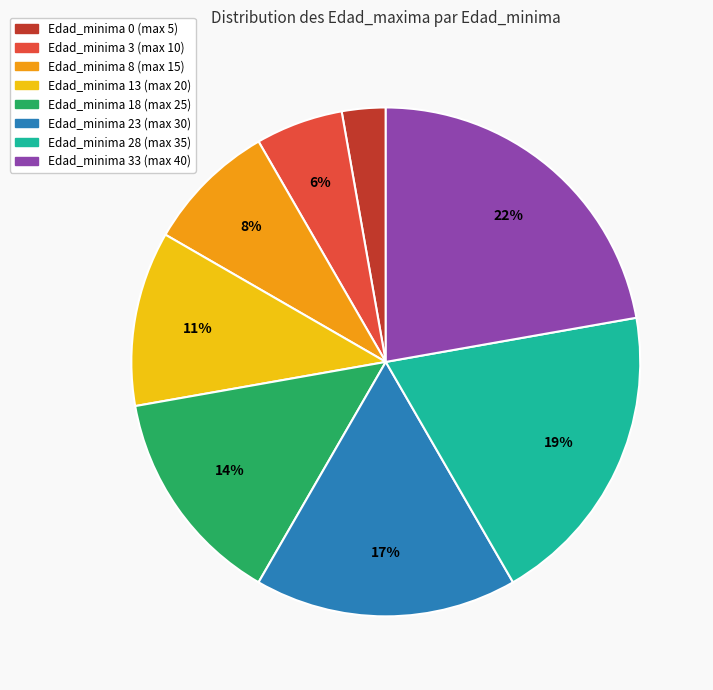

Which category has the biggest portion of the pie?

Edad_minima 33 (max 40)